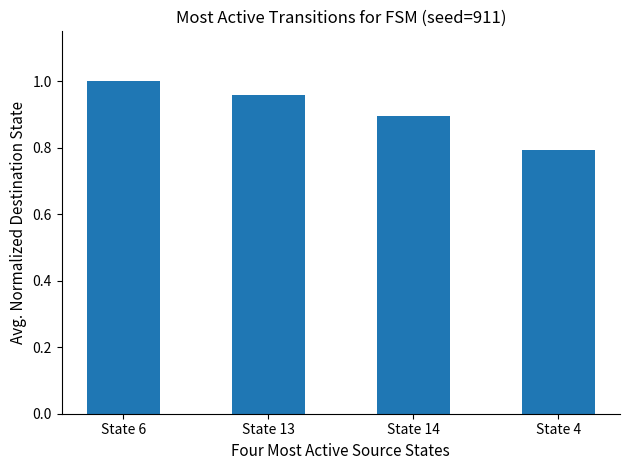

The chart shows a value of 1.0 at State 6. True or false?

True